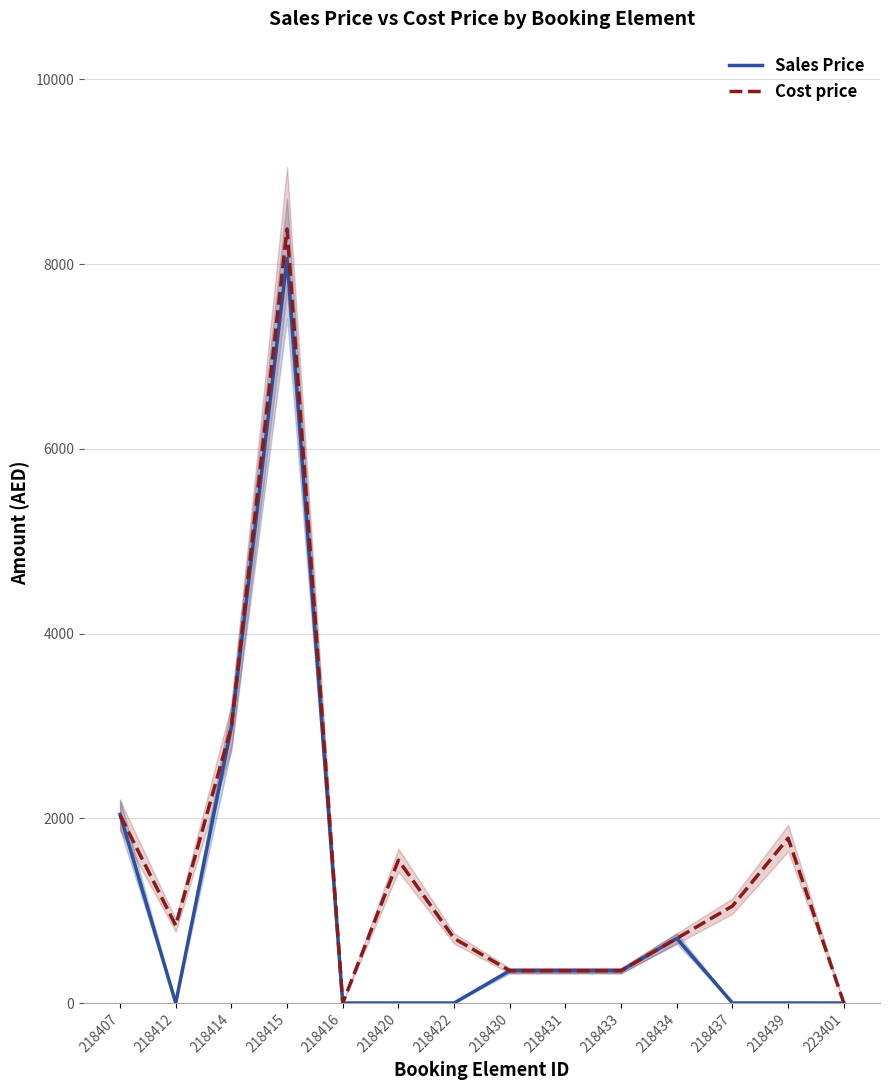

At which category is the sum across all series the highest?

218415